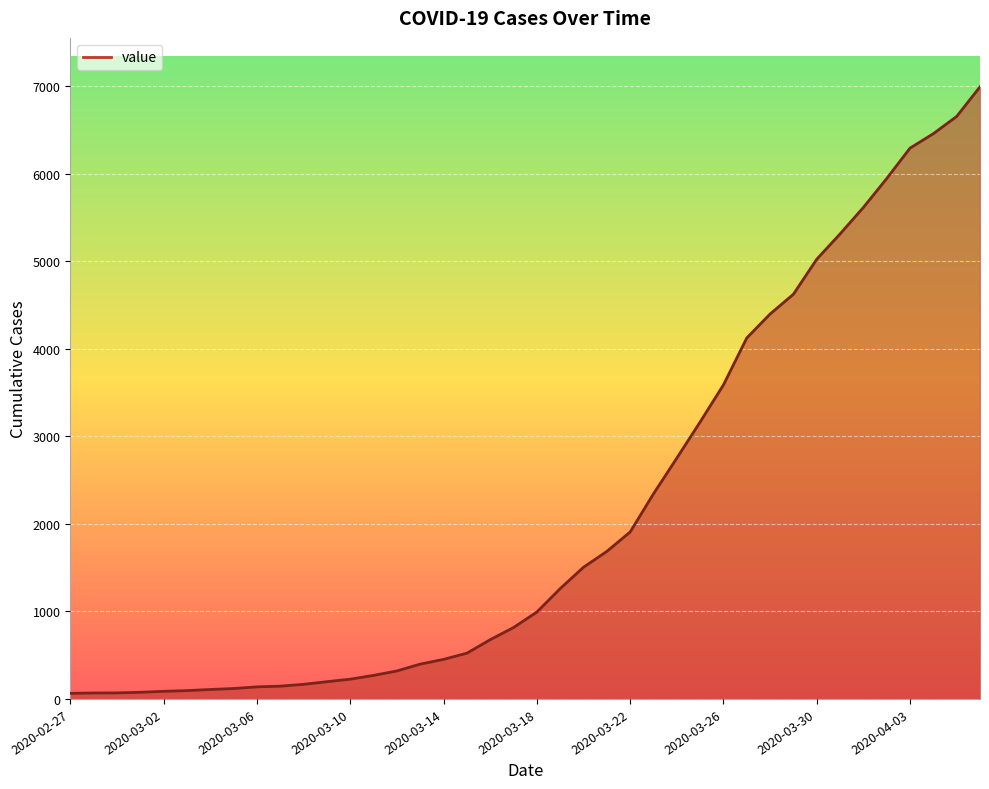

What is the difference between the maximum and minimum values?

6931